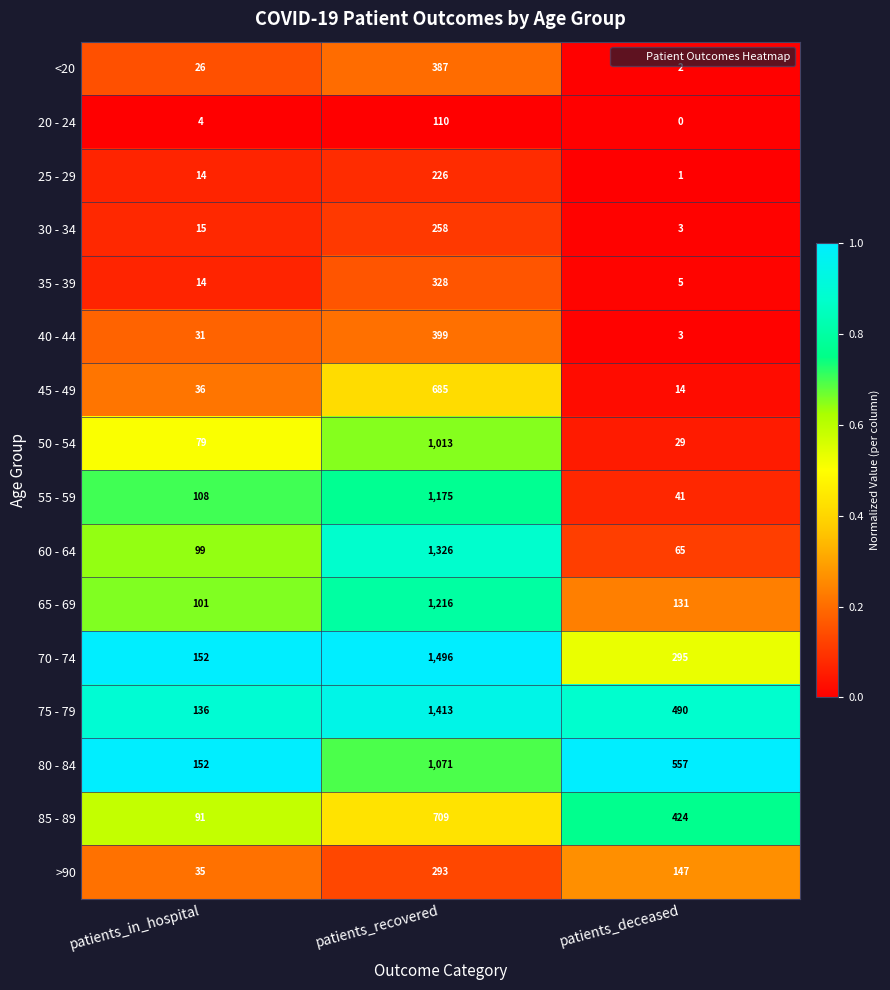

Between patients_recovered and patients_deceased, which series saw the biggest shift?

60 - 64